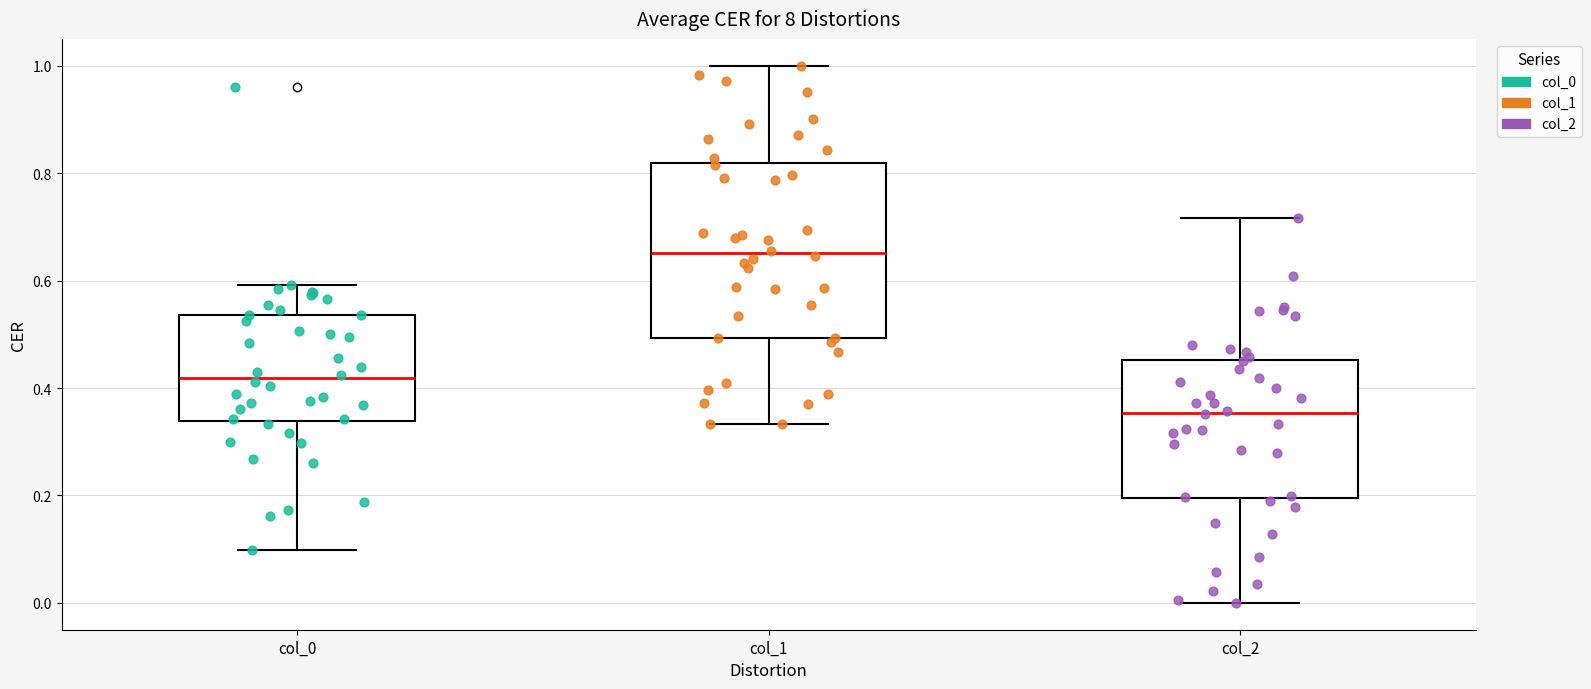

Reading left to right, read every box against the y-axis: the position of its median line, the range the box covers, and the ends of its whiskers. The values are not printed on the chart, so give them approximately, as read against the axis.

col_0: median 0.42, box 0.34 to 0.54, whiskers 0.10 to 0.60
col_1: median 0.66, box 0.50 to 0.82, whiskers 0.34 to 1.00
col_2: median 0.36, box 0.20 to 0.46, whiskers 0.00 to 0.72